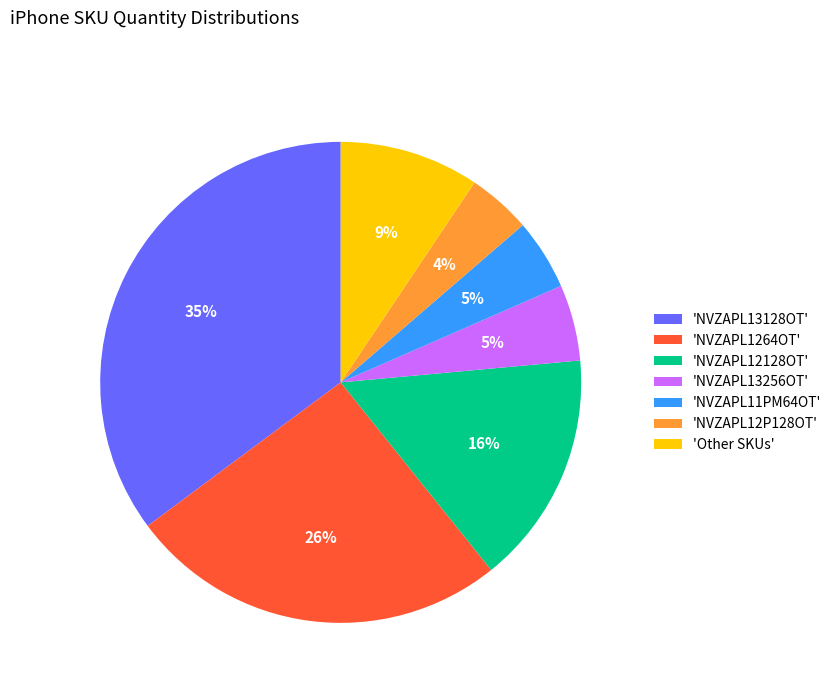

Is the sum of 'NVZAPL11PM64OT' and 'NVZAPL12P128OT' greater than half?

No